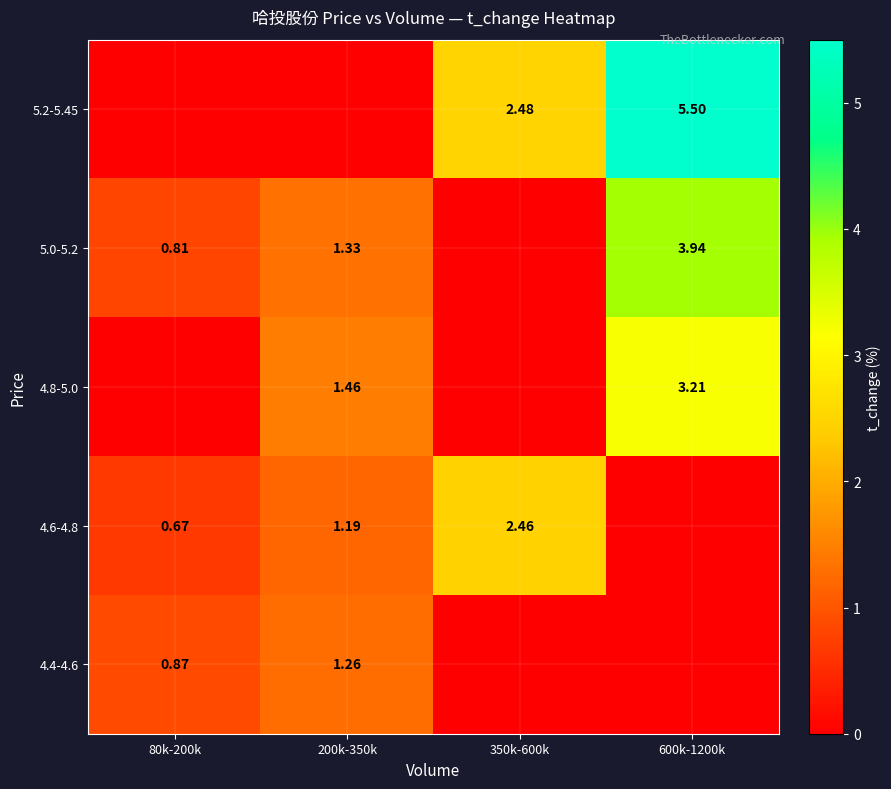

Is it true that 5.2-5.45 equals 0.0 at 80k-200k?

True